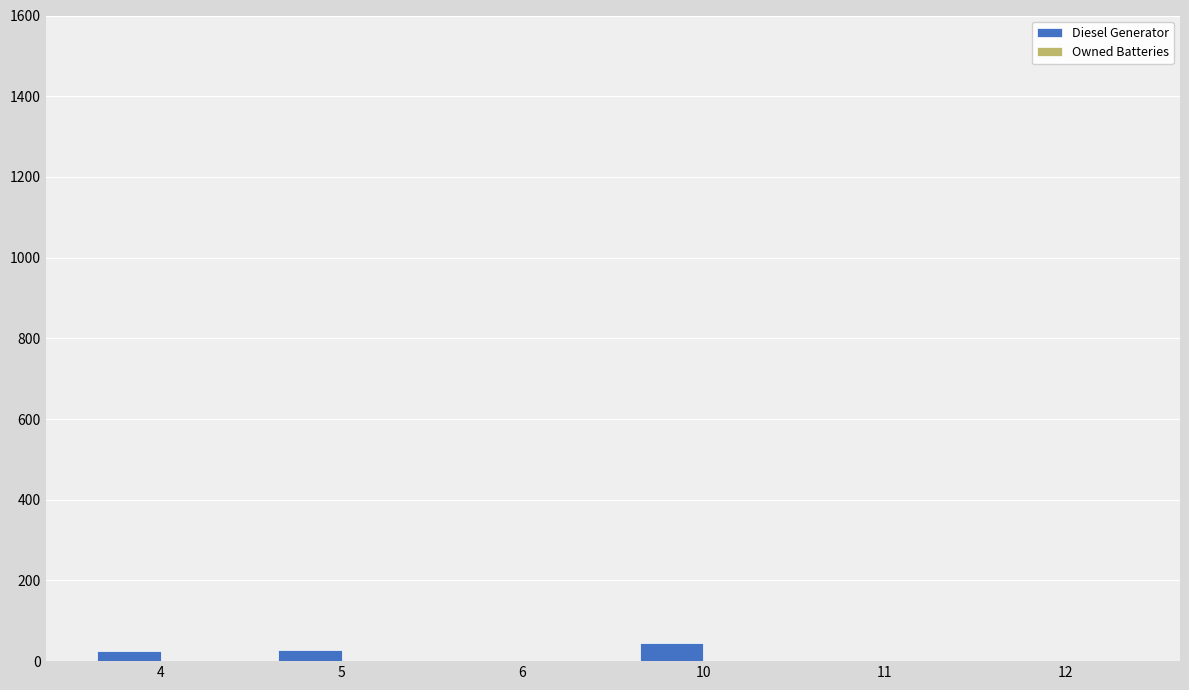

What is the greatest value displayed?

46